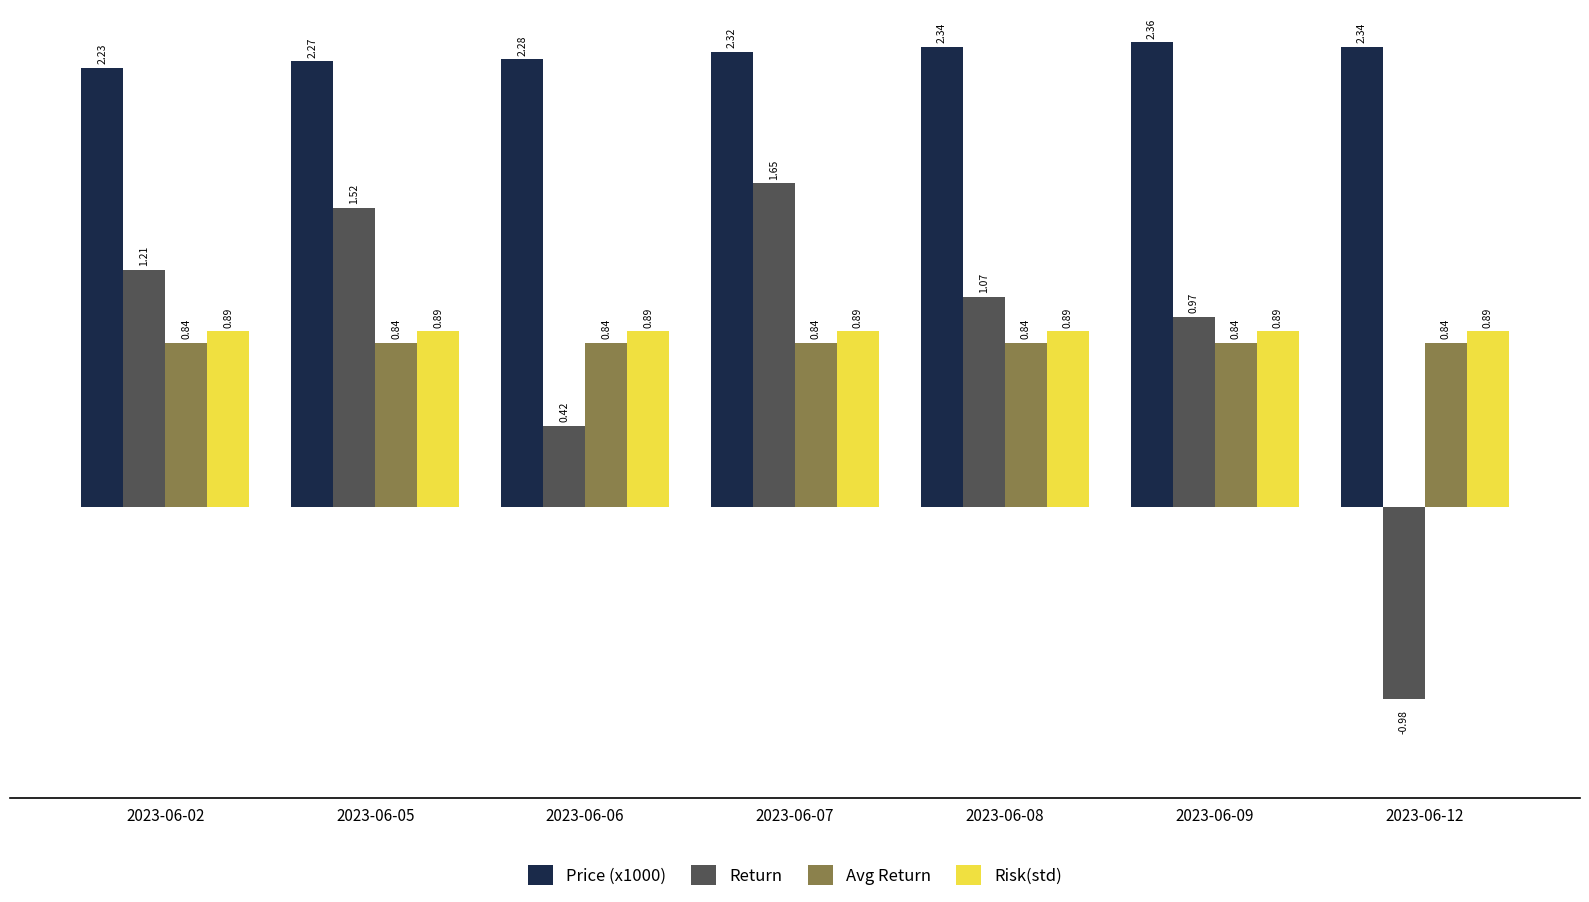

At which label does Price (x1000) reach its peak?

2023-06-09